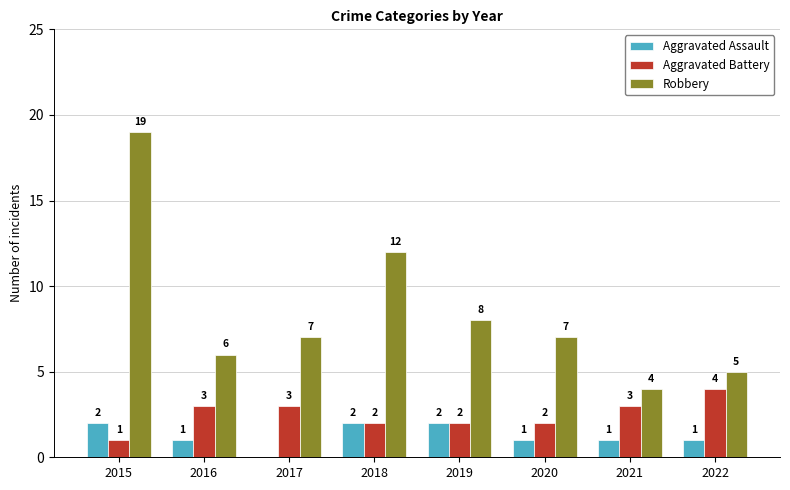

What is the highest value of the Robbery series?

19